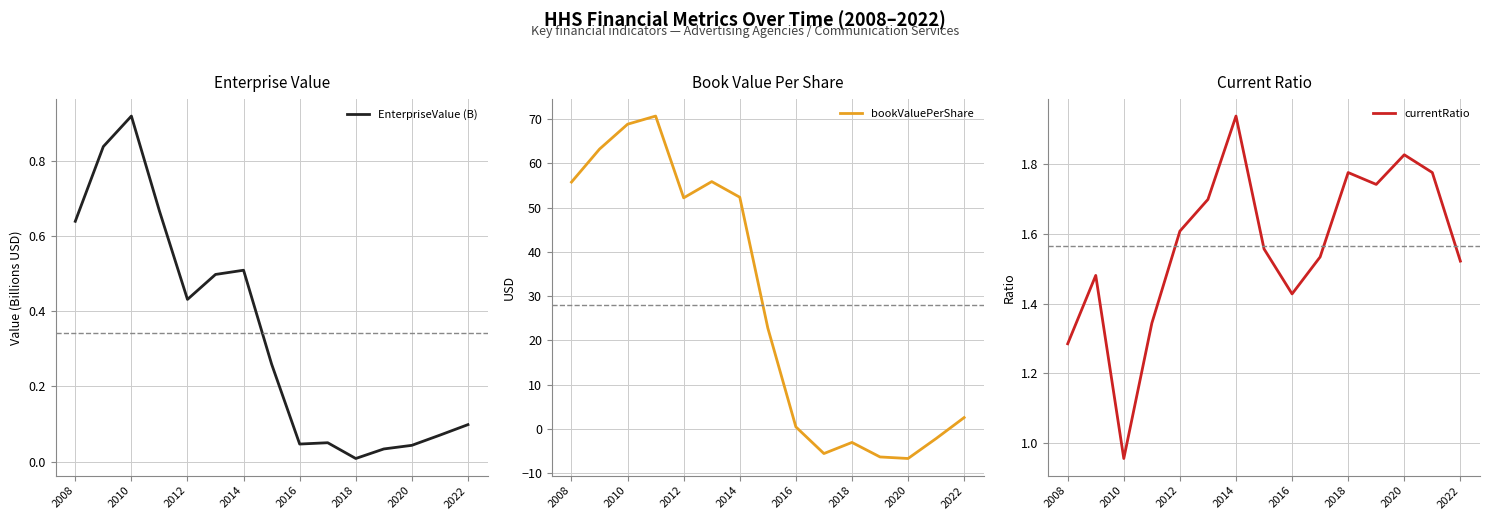

True or false: currentRatio and EnterpriseValue (B) cross at least once.

False